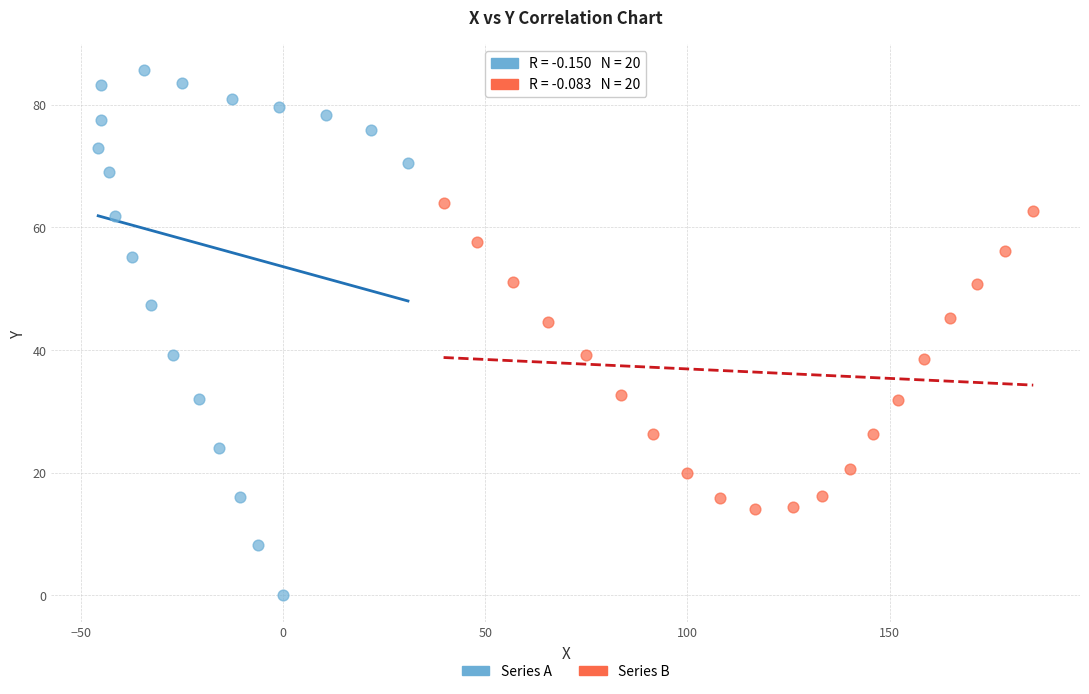

Which series contains the highest Y value?

Series A